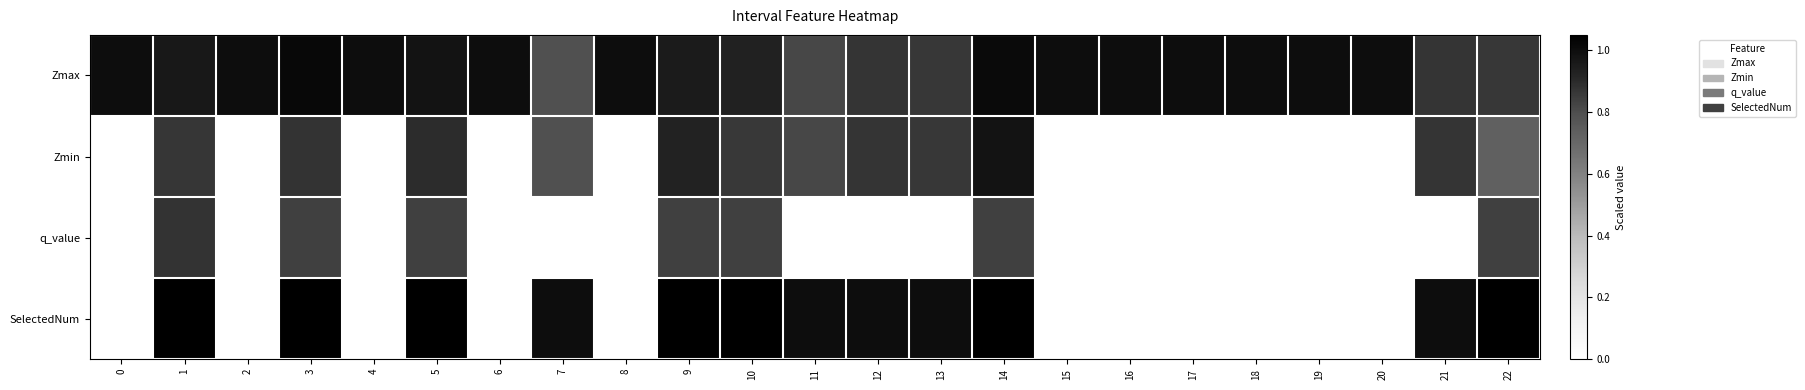

At how many categories does at least one series exceed 0?

23